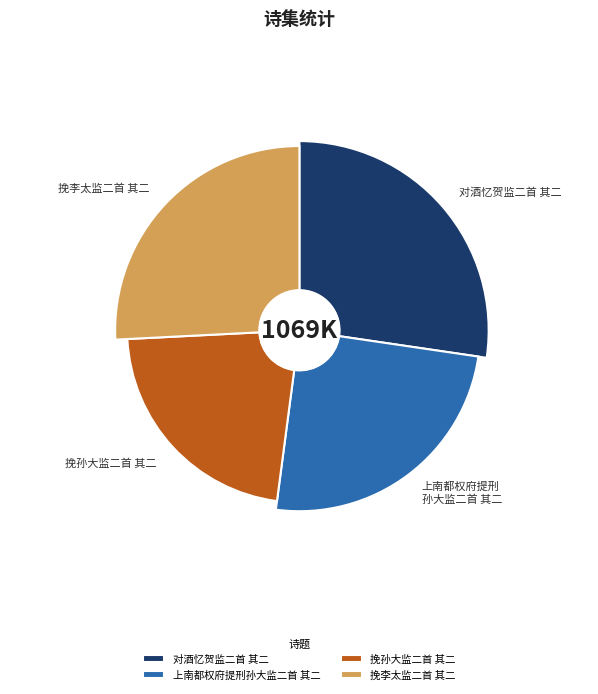

Which slice is the smallest?

挽孙大监二首 其二